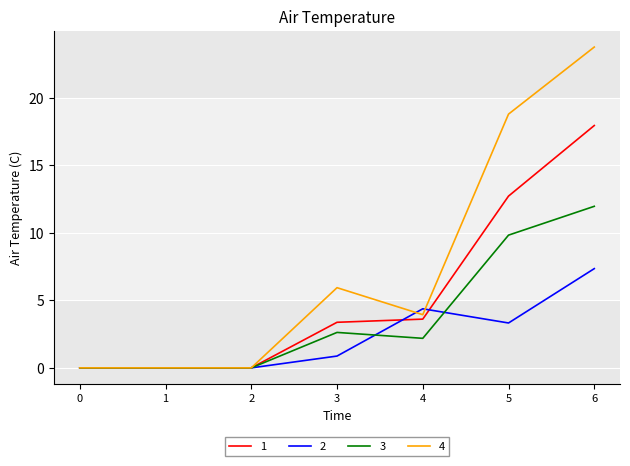

What is the average value of the 1 series?

5.4